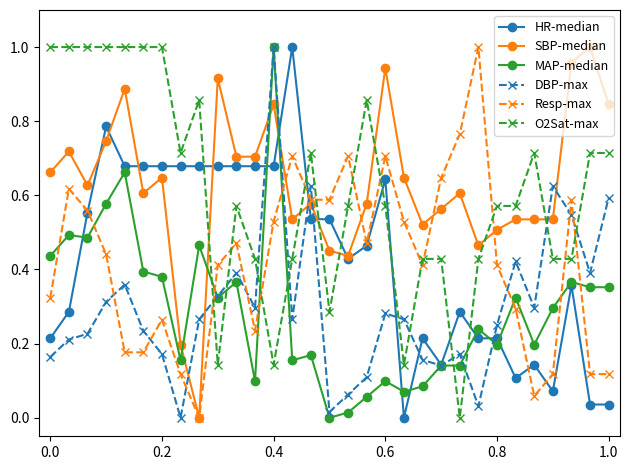

After their last crossing, which series has the higher values: O2Sat-max or SBP-median?

SBP-median